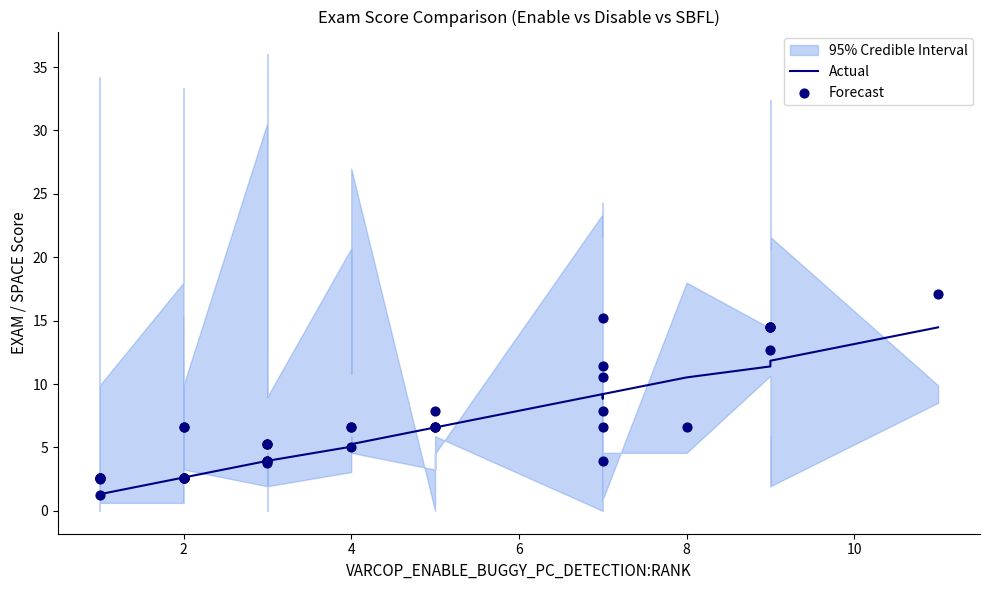

Which series has the widest spread of Y values?

Forecast